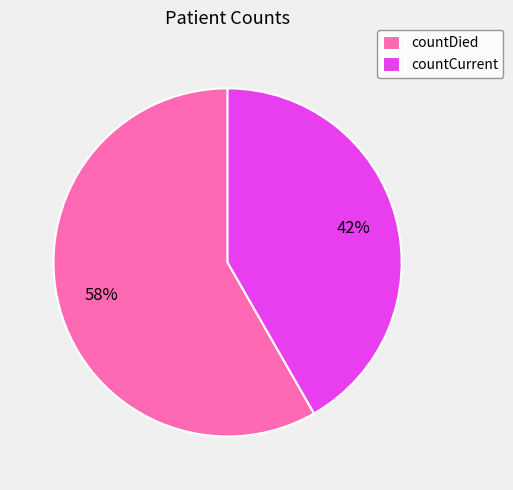

To the nearest percent, what percentage of the pie is countCurrent?

42%